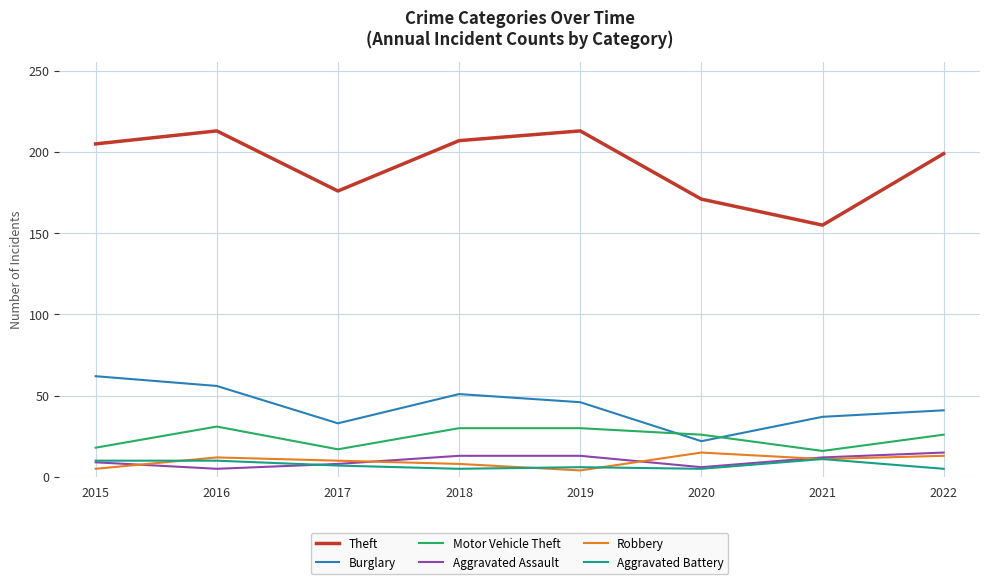

True or false: Theft has a value of 56 at 2018.

False